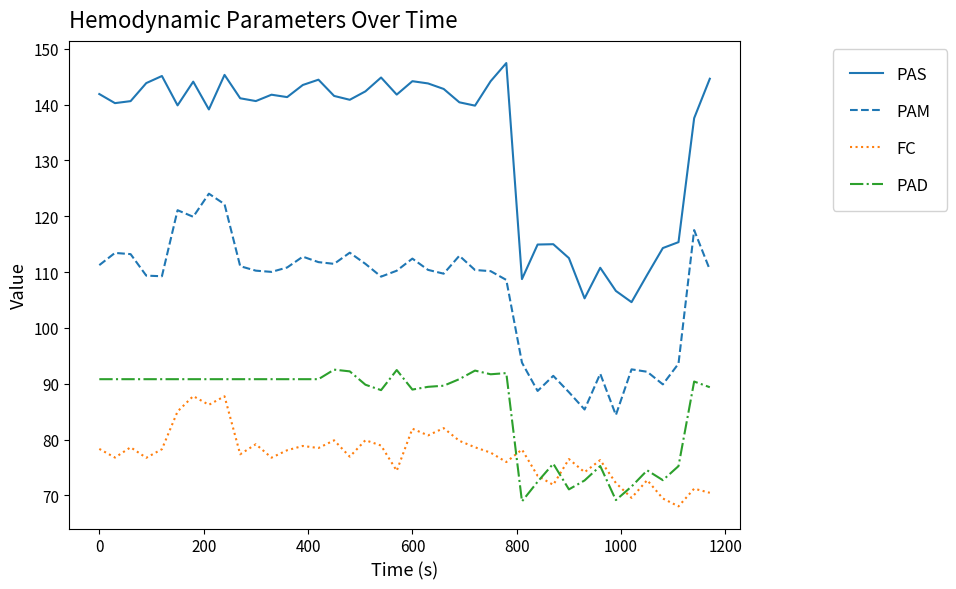

Which series has the largest total across all categories?

PAS